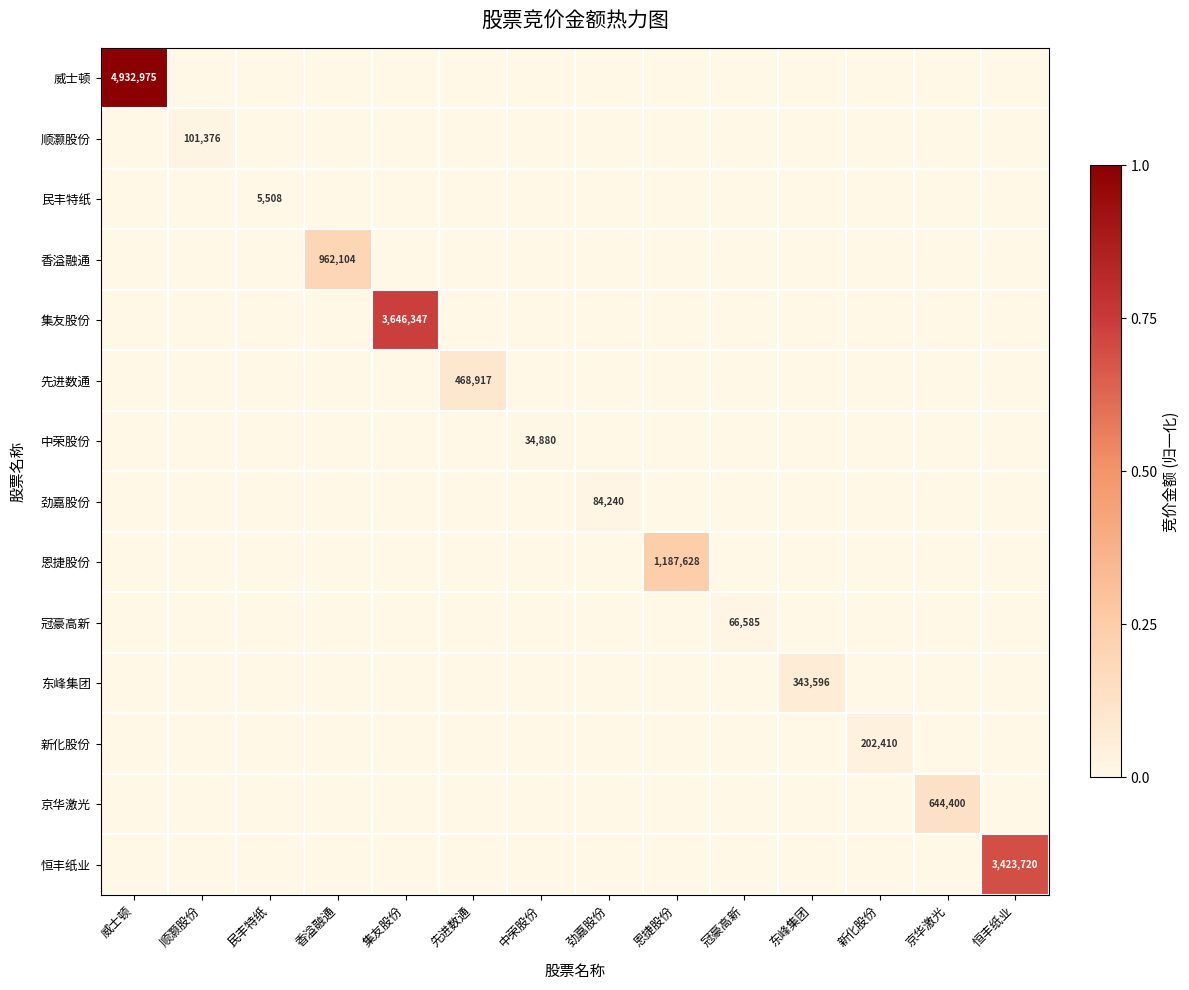

Which category has the highest value in the 冠豪高新 series?

冠豪高新